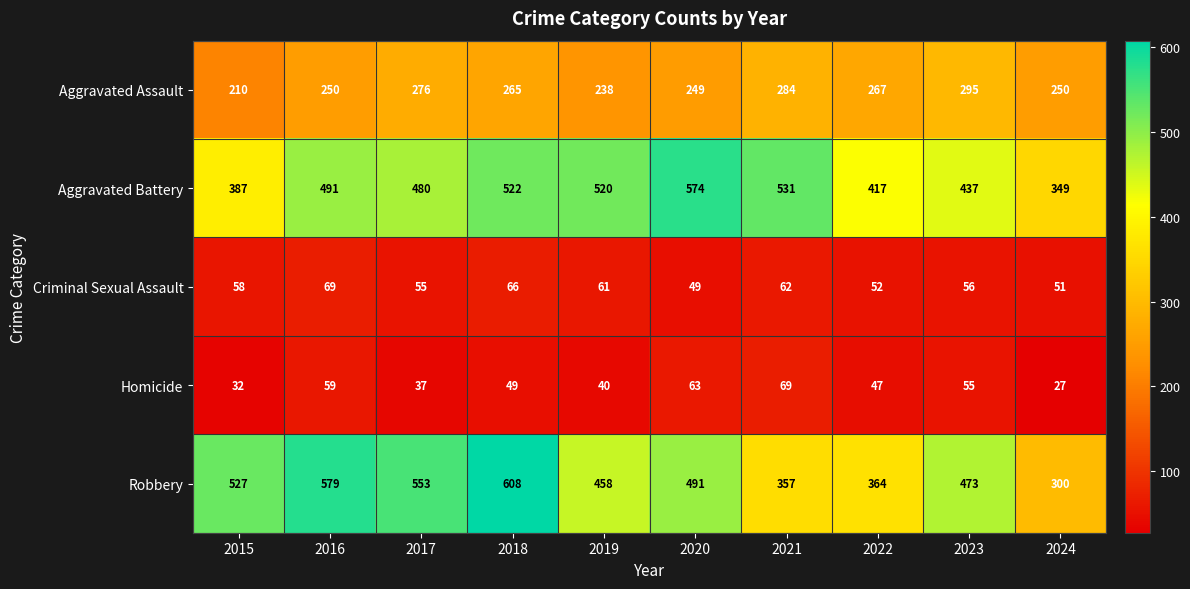

Which series has the largest total across all categories?

Robbery